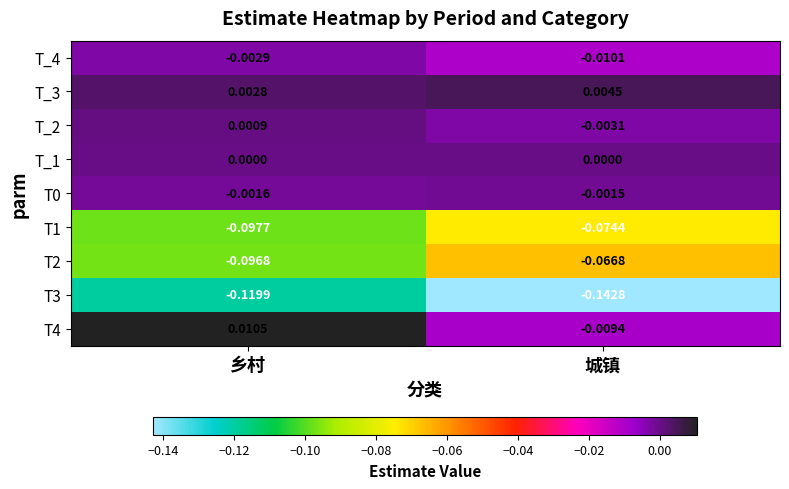

At which category is the sum across all series the highest?

城镇